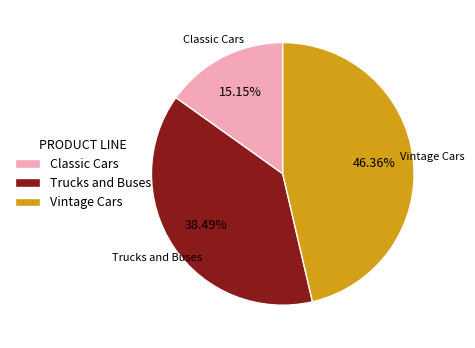

Is there any slice that represents more than half of the pie?

No